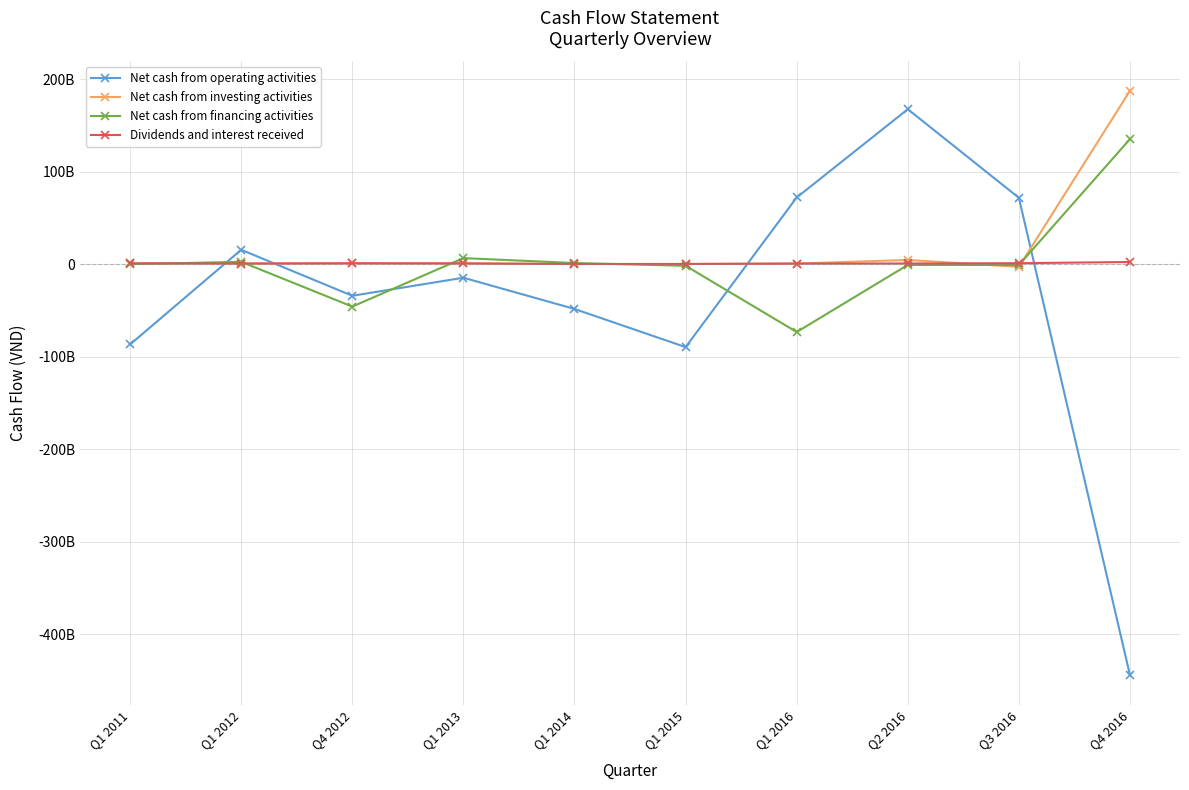

What is the sum of the Net cash from operating activities values at Q1 2014 and Q3 2016?

23288266071